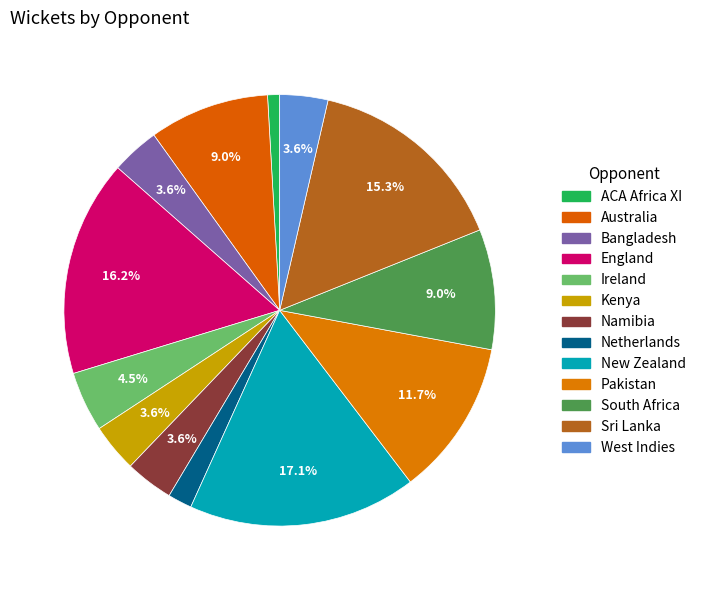

Count the number of slices in the pie.

13